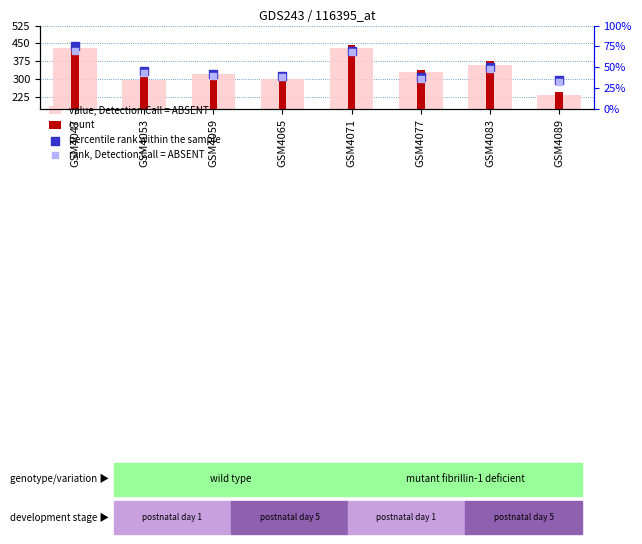

Which series contains the lowest Y value?

rank, Detection Call = ABSENT